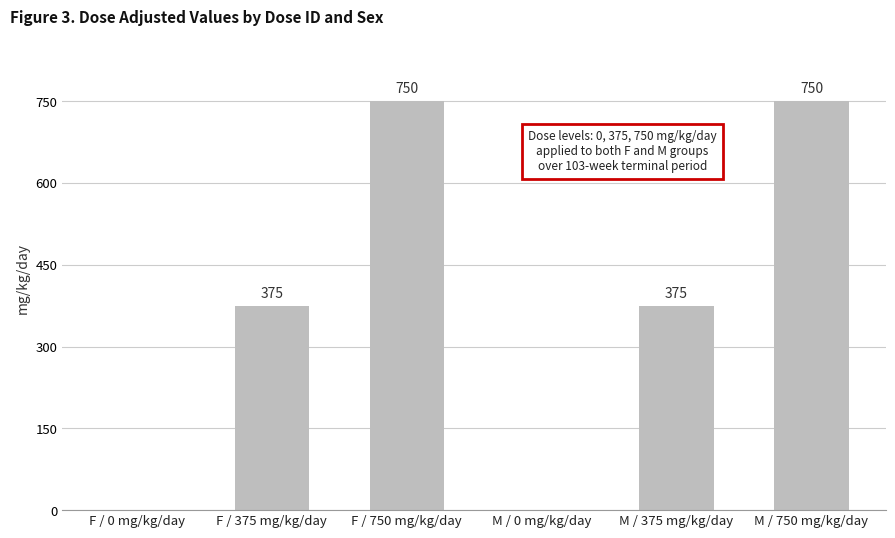

What is the sum of all values?

2250